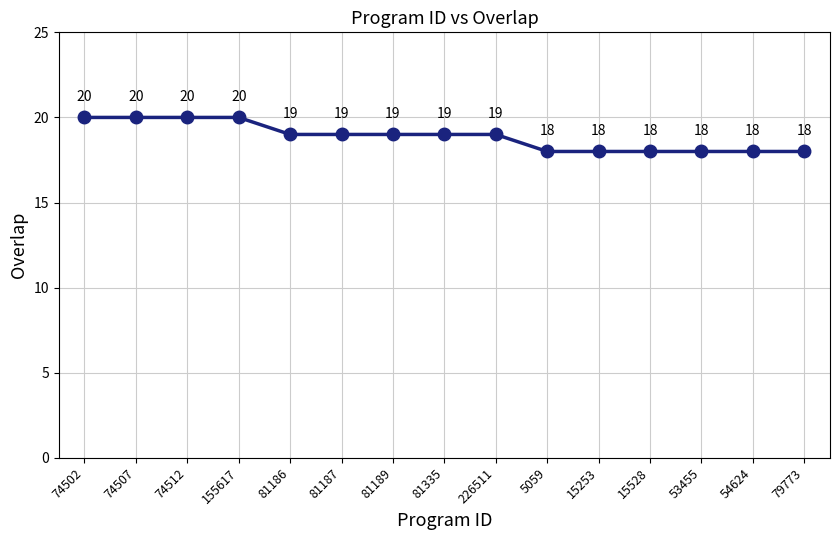

What is the approximate value at 81187?

19